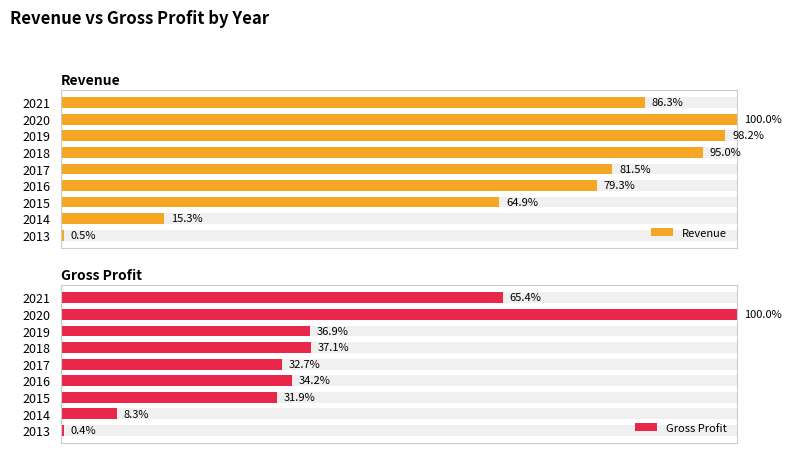

What is the difference between the maximum and minimum values in the Gross Profit series?

99.6